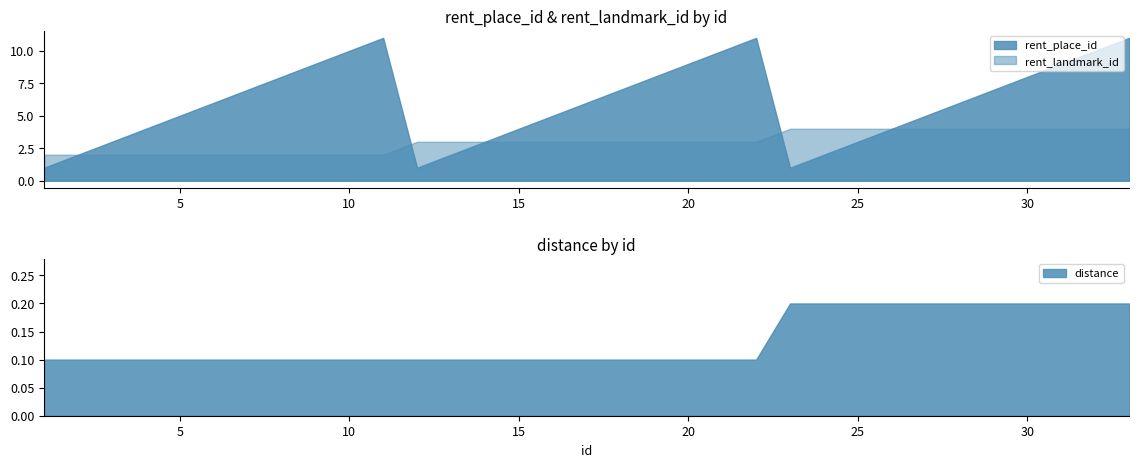

Reading left to right, extract all data points from this chart.

rent_place_id: 1.0	2.0	3.0	4.0	5.0	6.0	7.0	8.0	9.0	10.0	11.0	1.0	2.0	3.0	4.0	5.0	6.0	7.0	8.0	9.0	10.0	11.0	1.0	2.0	3.0	4.0	5.0	6.0	7.0	8.0	9.0	10.0	11.0
rent_landmark_id: 2.0	2.0	2.0	2.0	2.0	2.0	2.0	2.0	2.0	2.0	2.0	3.0	3.0	3.0	3.0	3.0	3.0	3.0	3.0	3.0	3.0	3.0	4.0	4.0	4.0	4.0	4.0	4.0	4.0	4.0	4.0	4.0	4.0
distance: 0.1	0.1	0.1	0.1	0.1	0.1	0.1	0.1	0.1	0.1	0.1	0.1	0.1	0.1	0.1	0.1	0.1	0.1	0.1	0.1	0.1	0.1	0.2	0.2	0.2	0.2	0.2	0.2	0.2	0.2	0.2	0.2	0.2